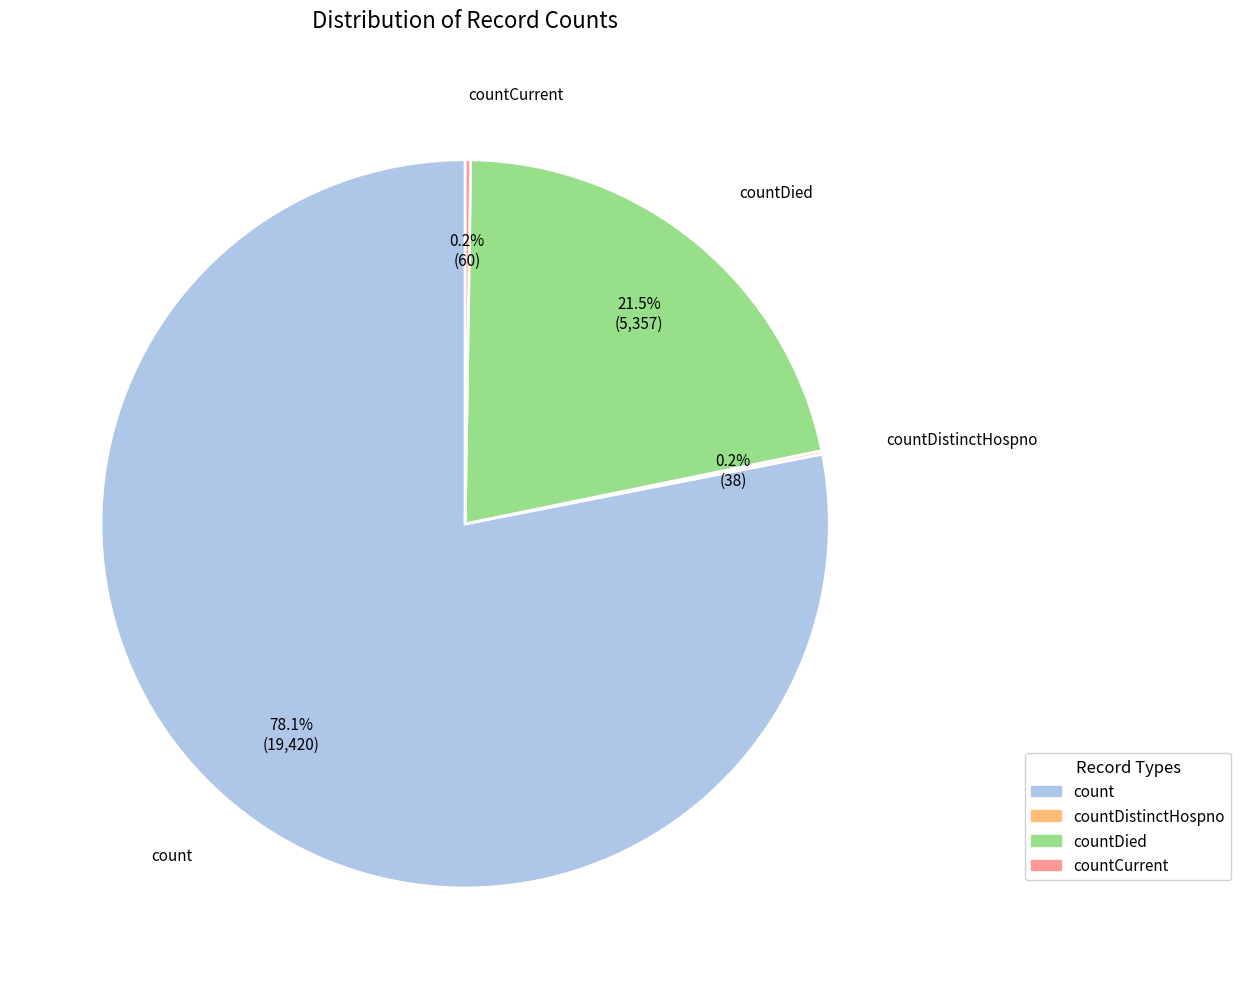

Is there a majority slice in this chart?

Yes